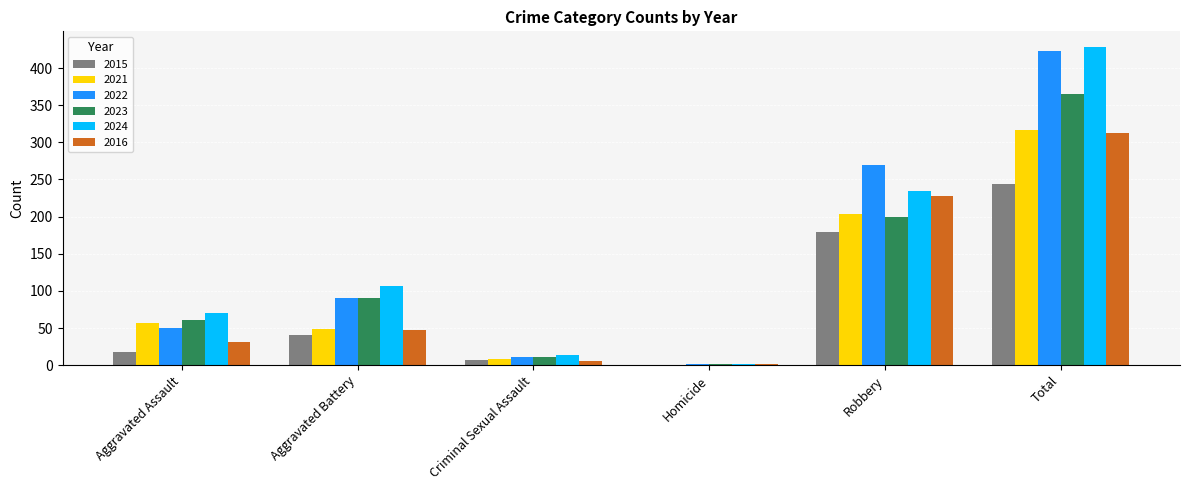

At which category is the sum across all series the highest?

Total